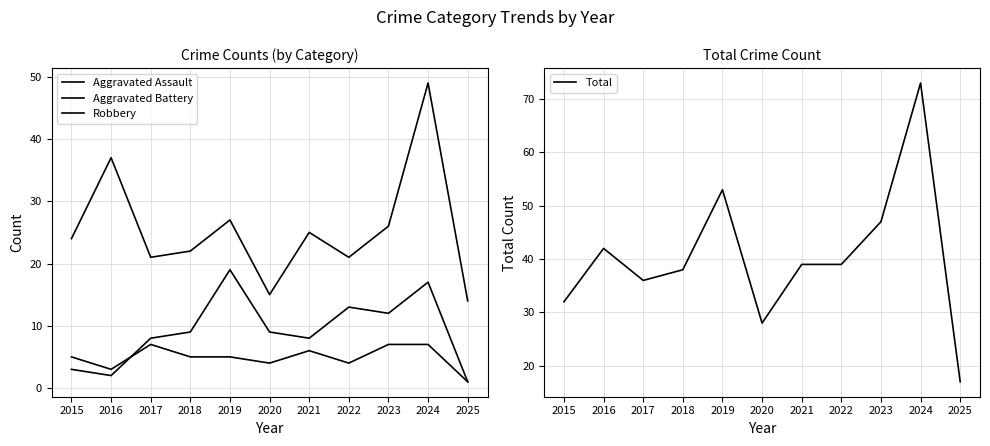

Does the chart have visible grid lines?

Yes